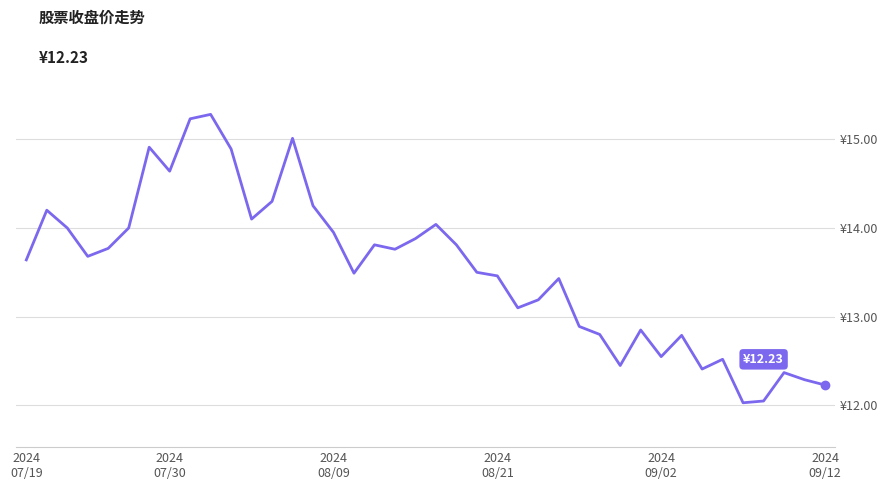

Does the chart have visible grid lines?

Yes